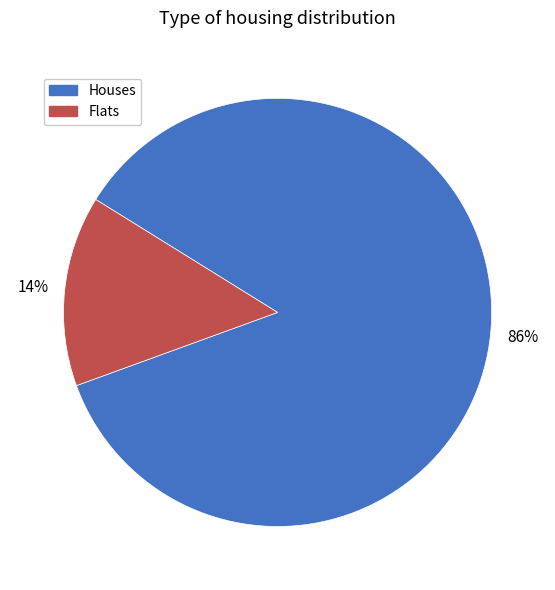

Is it true that Houses is 86% of the pie?

True